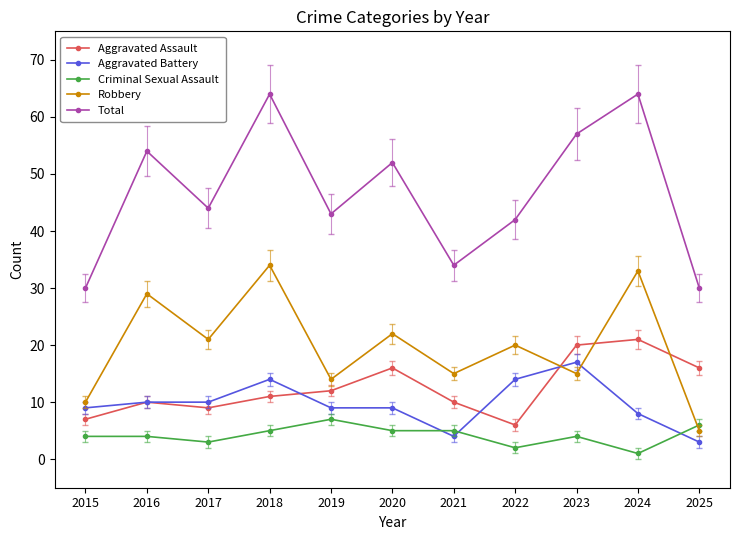

The value of Robbery at 2018 is 34. True or false?

True